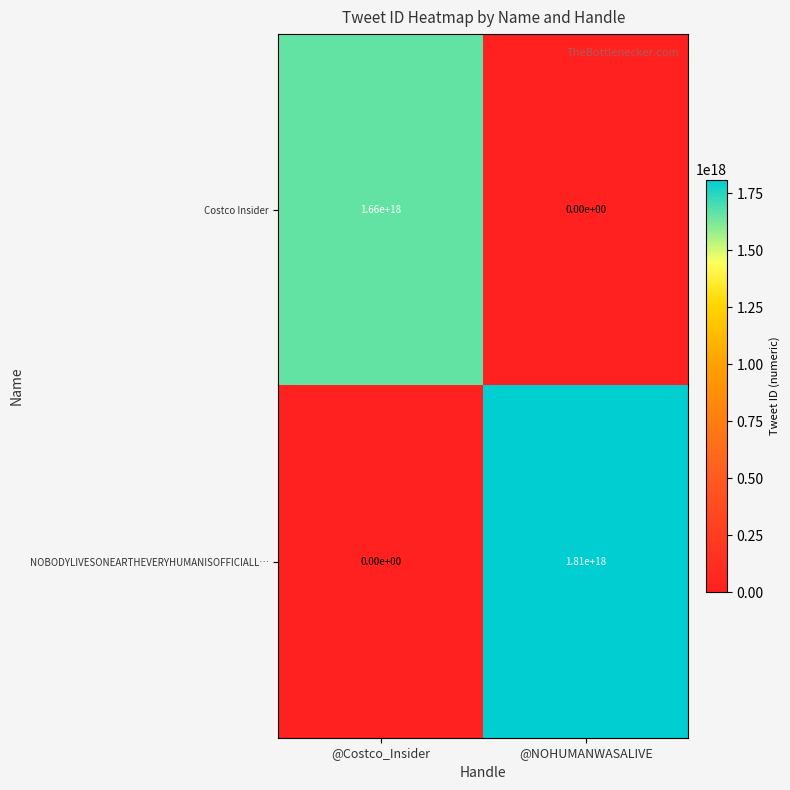

Between @Costco_Insider and @NOHUMANWASALIVE, which series saw the biggest shift?

NOBODYLIVESONEARTHEVERYHUMANISOFFICIALL…